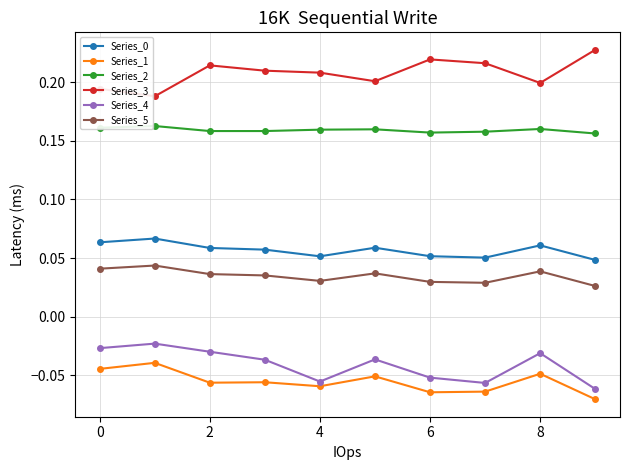

What is the sum of all Series_2 values?

1.6